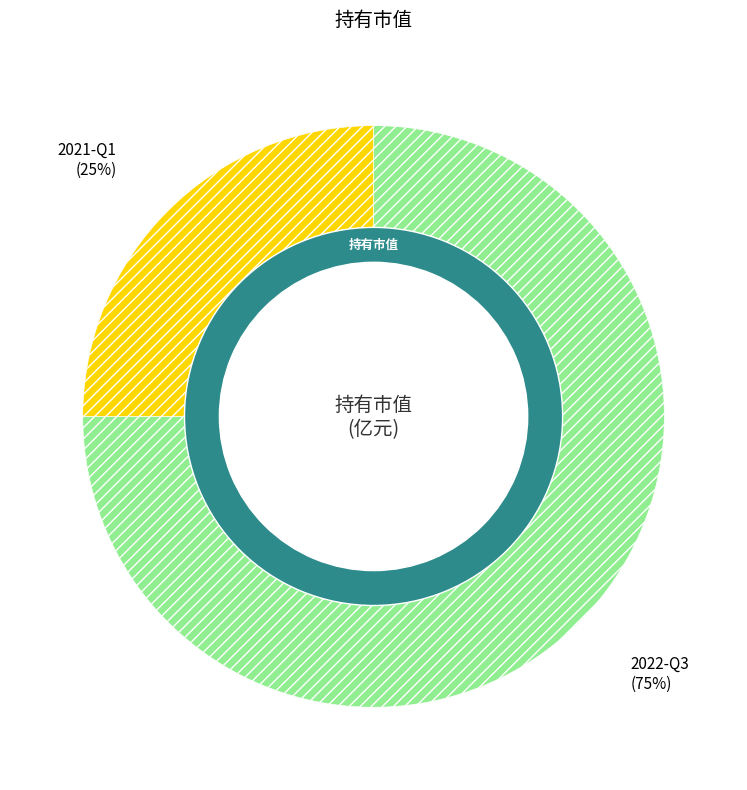

The 2021-Q1 slice represents 25% of the pie. True or false?

True